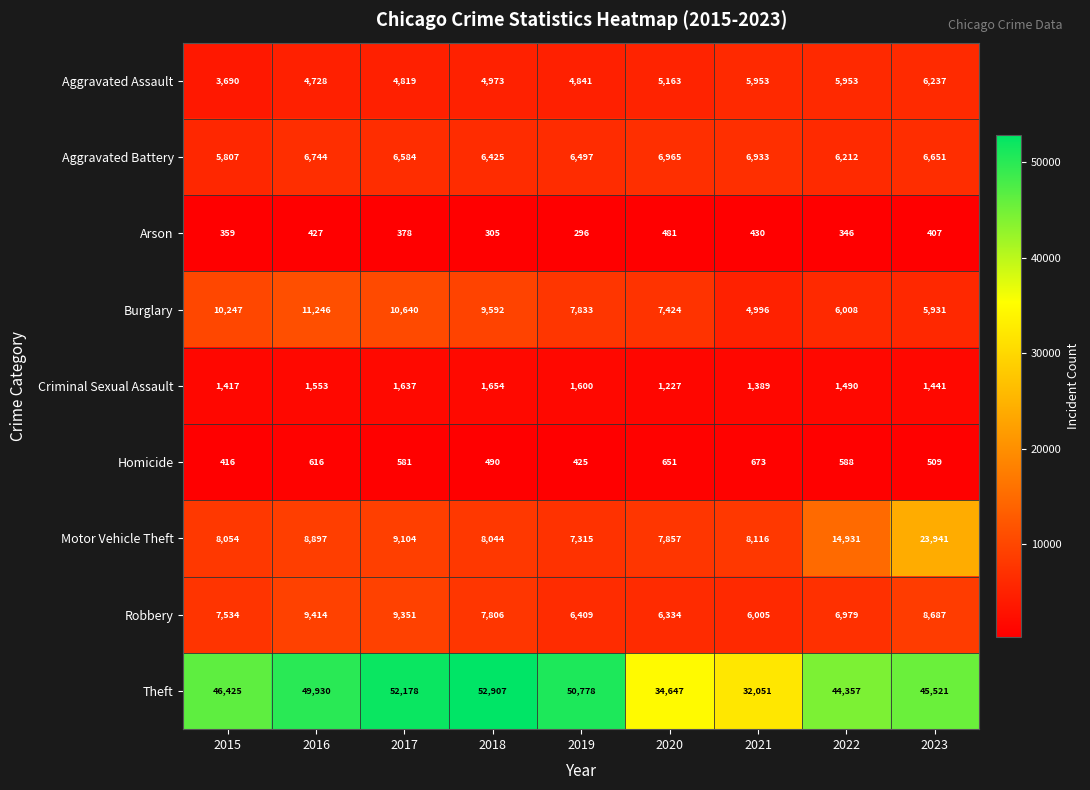

What is the difference between the maximum and minimum values in the Burglary series?

6250